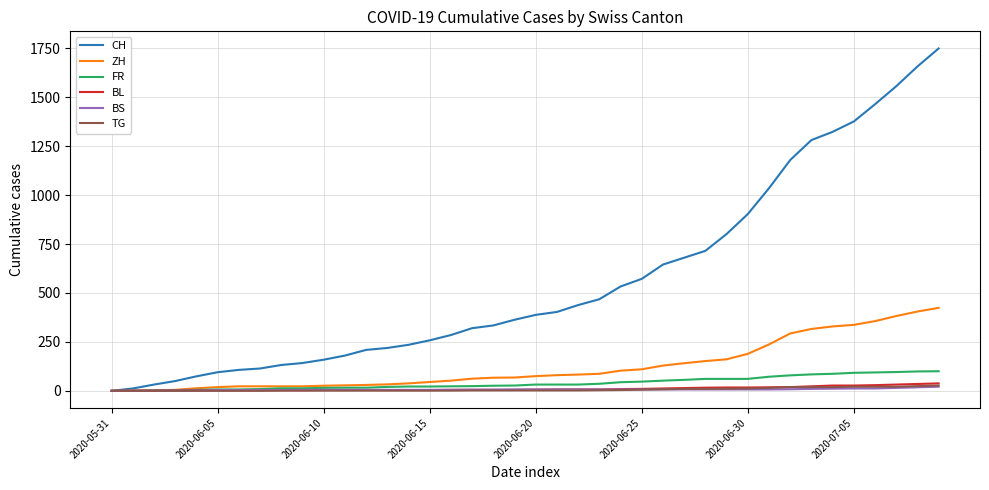

Does the chart have visible grid lines?

Yes